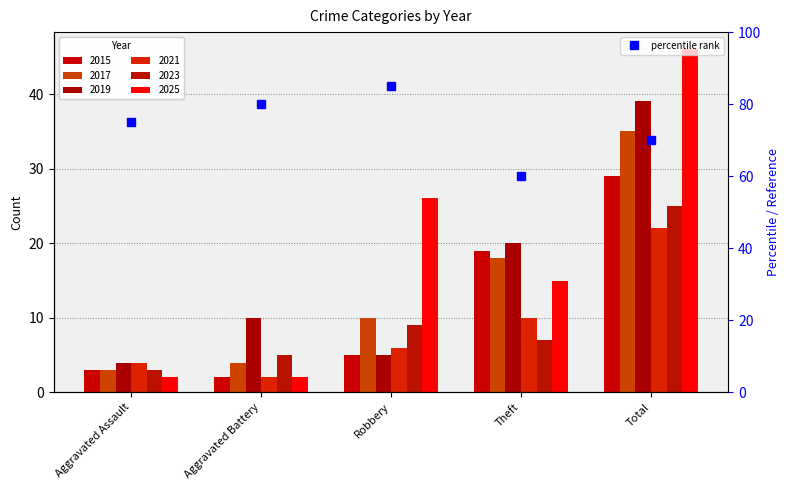

List the labels in order of value, smallest first.

Theft, Total, Aggravated Assault, Aggravated Battery, Robbery